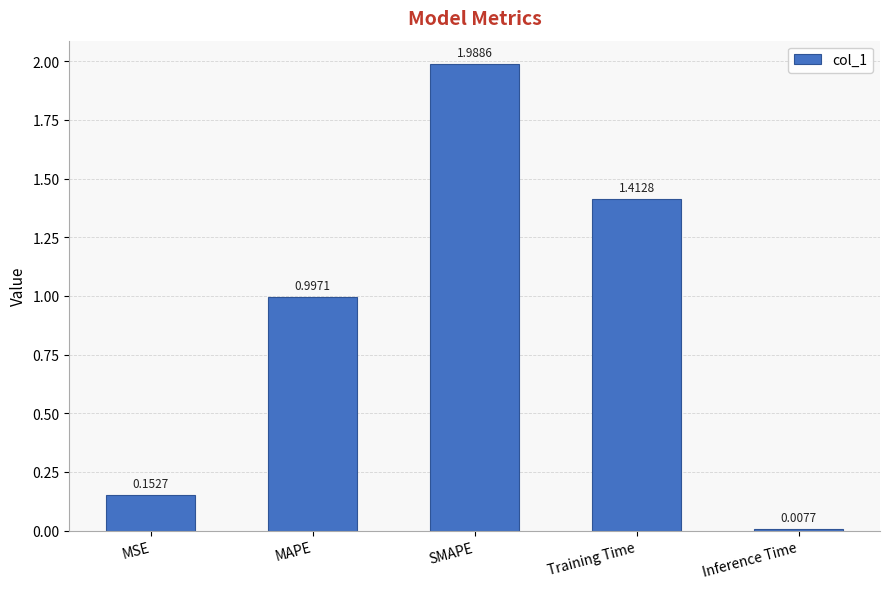

What is the label of the 5th bar from the right?

MSE